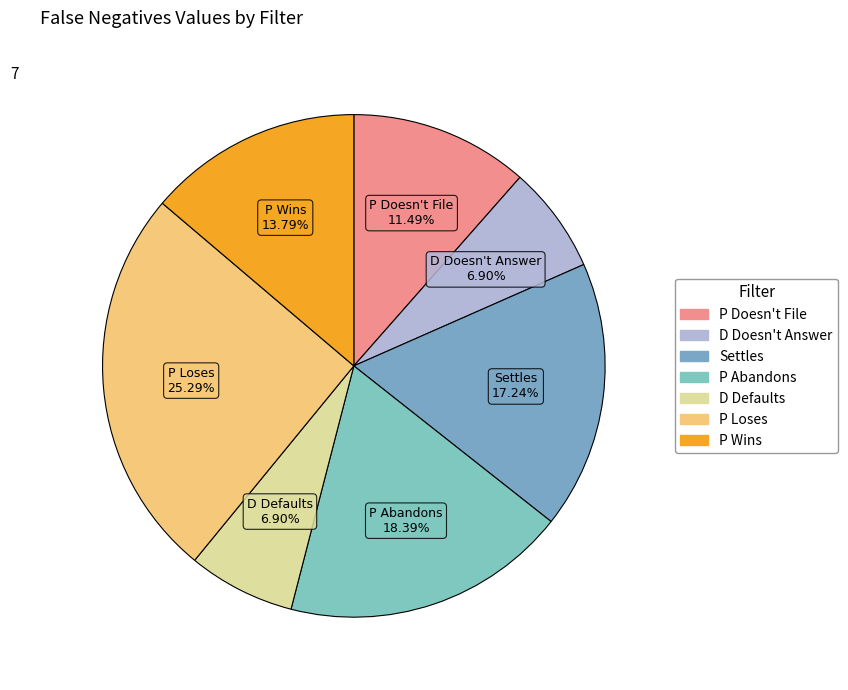

Count the number of slices in the pie.

7